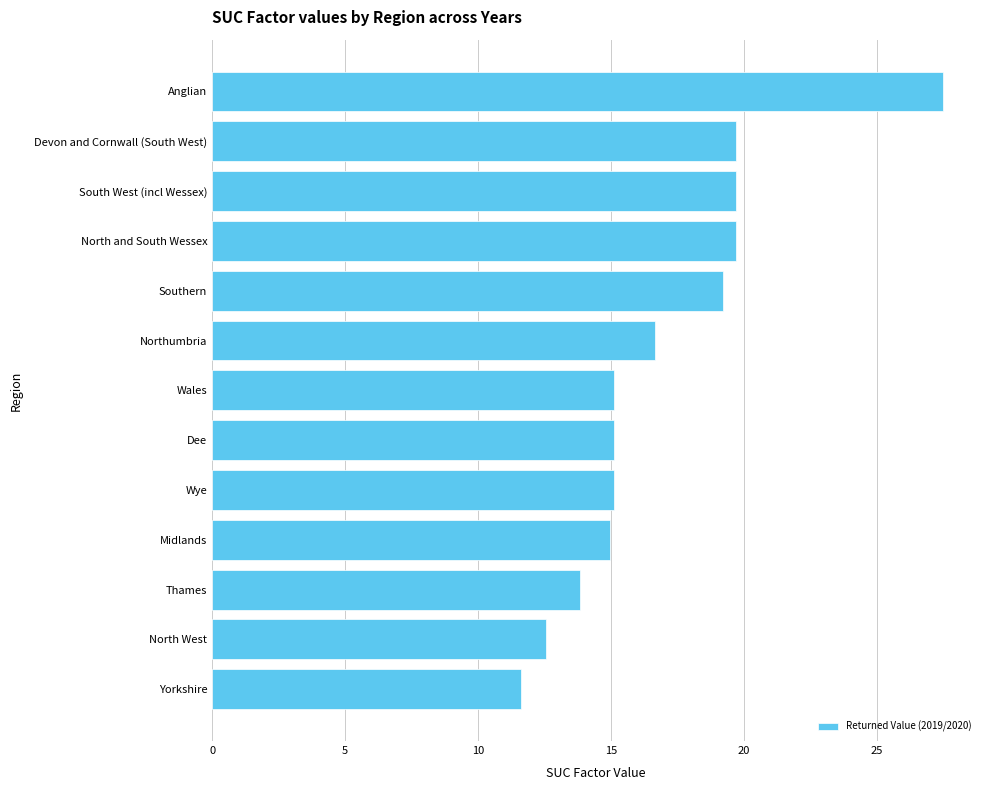

What is the average value?

17.0